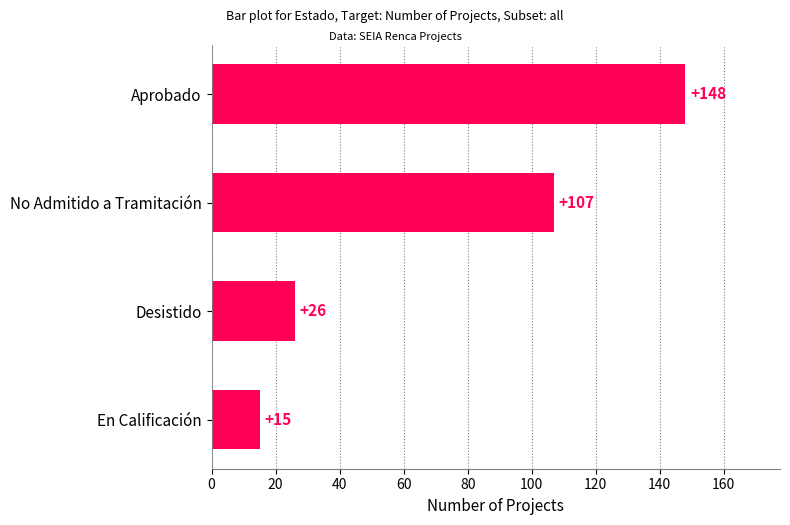

Which has a higher value, En Calificación or Aprobado?

Aprobado